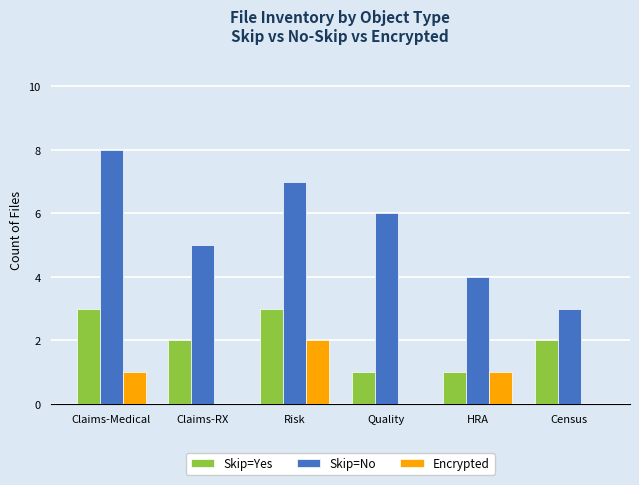

What is the sum of all Skip=Yes values?

12